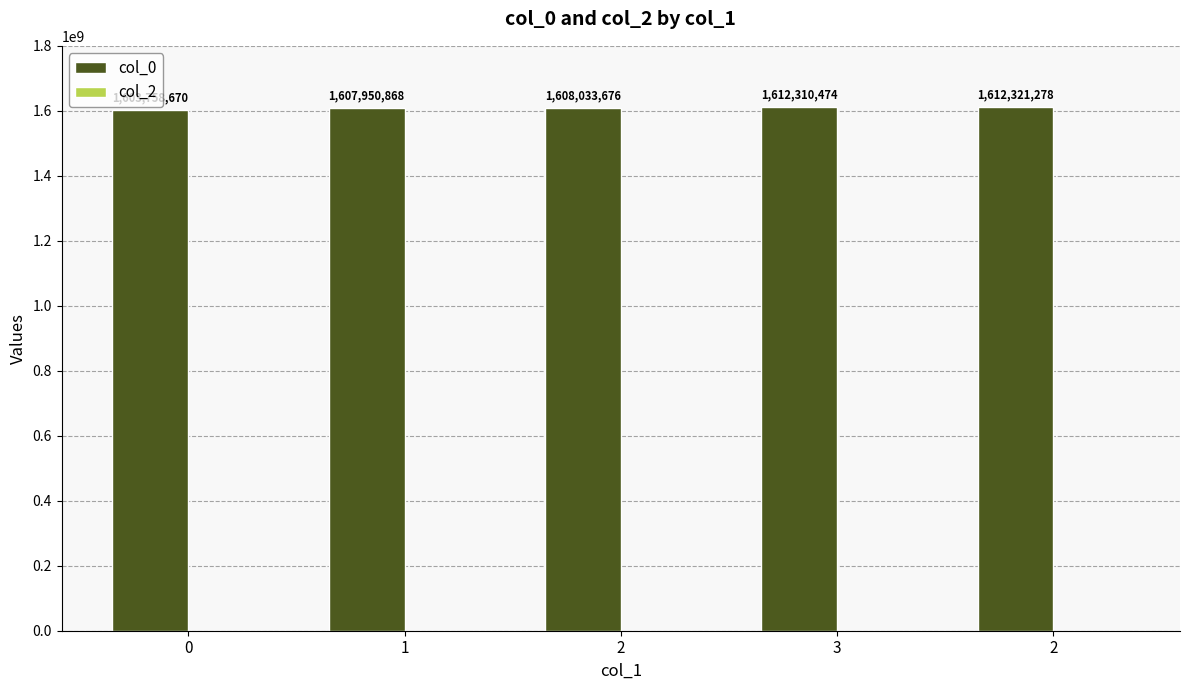

How many distinct data groups are displayed?

1